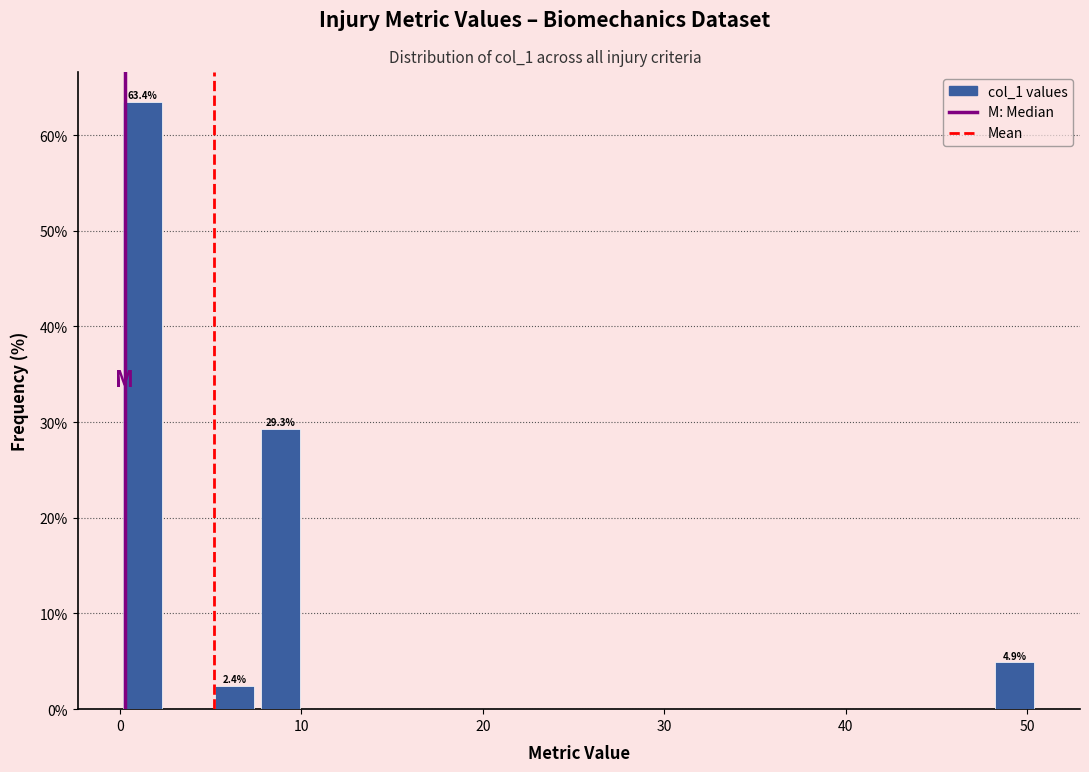

Read against the x-axis, roughly where is the centre of the tallest bar?

1